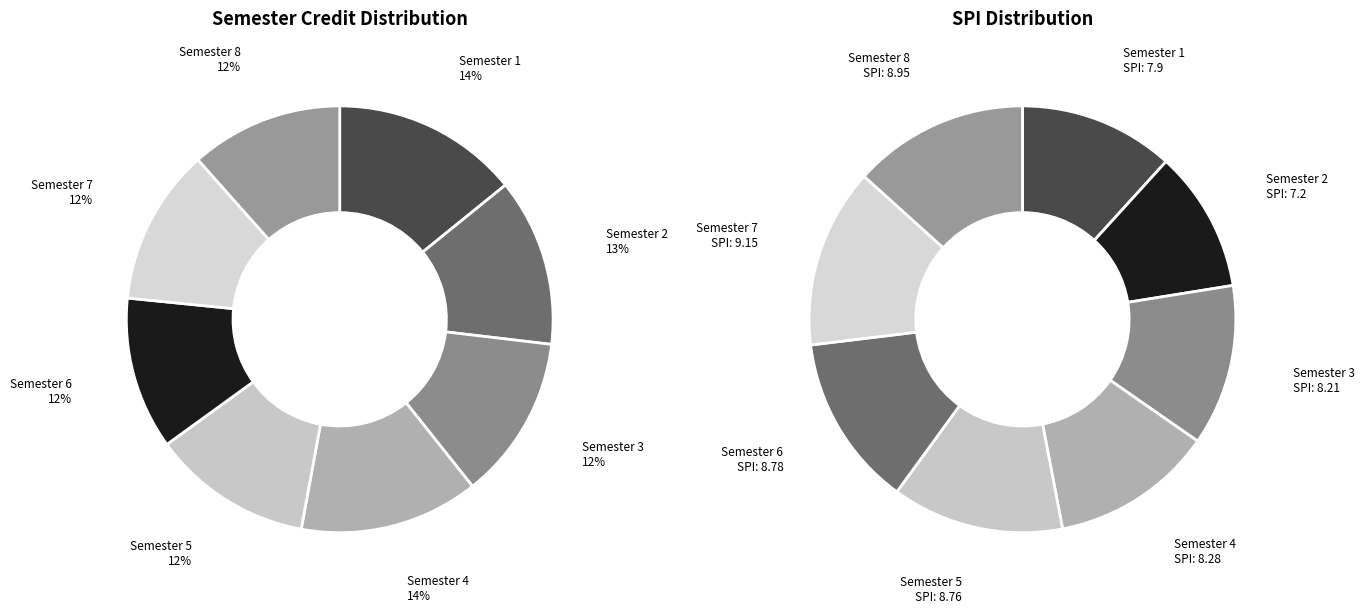

The Semester 2 slice represents 7% of the pie. True or false?

False